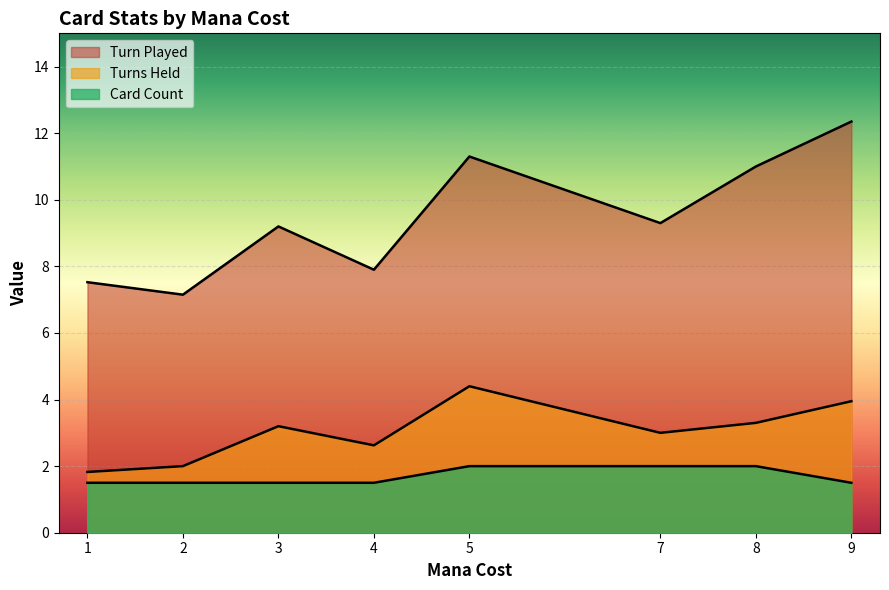

True or false: Turns Held and Turn Played intersect in this chart.

False